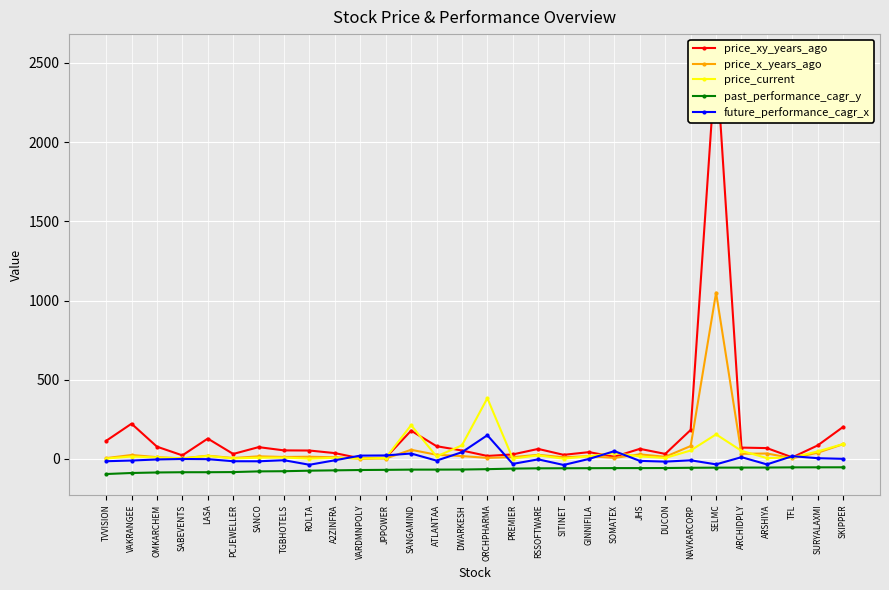

What is the difference between the second highest and minimum values in the past_performance_cagr_y series?

42.3